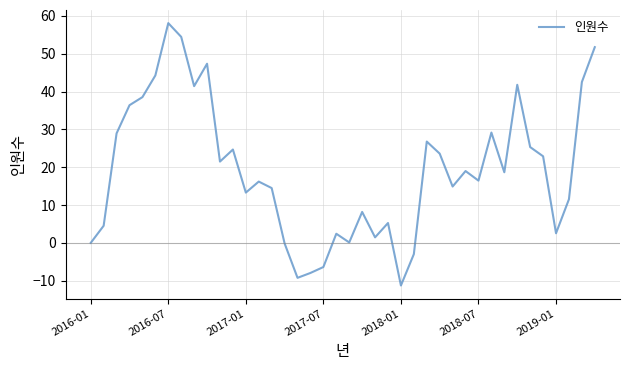

How many distinct data groups are displayed?

1